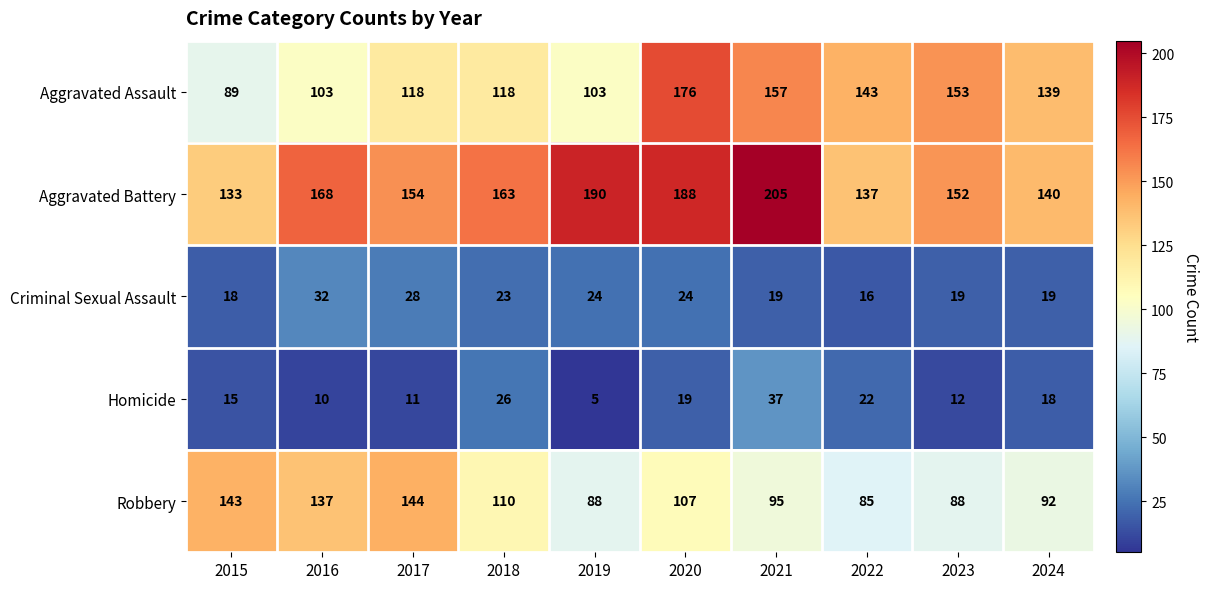

Count the number of categories in the chart.

10